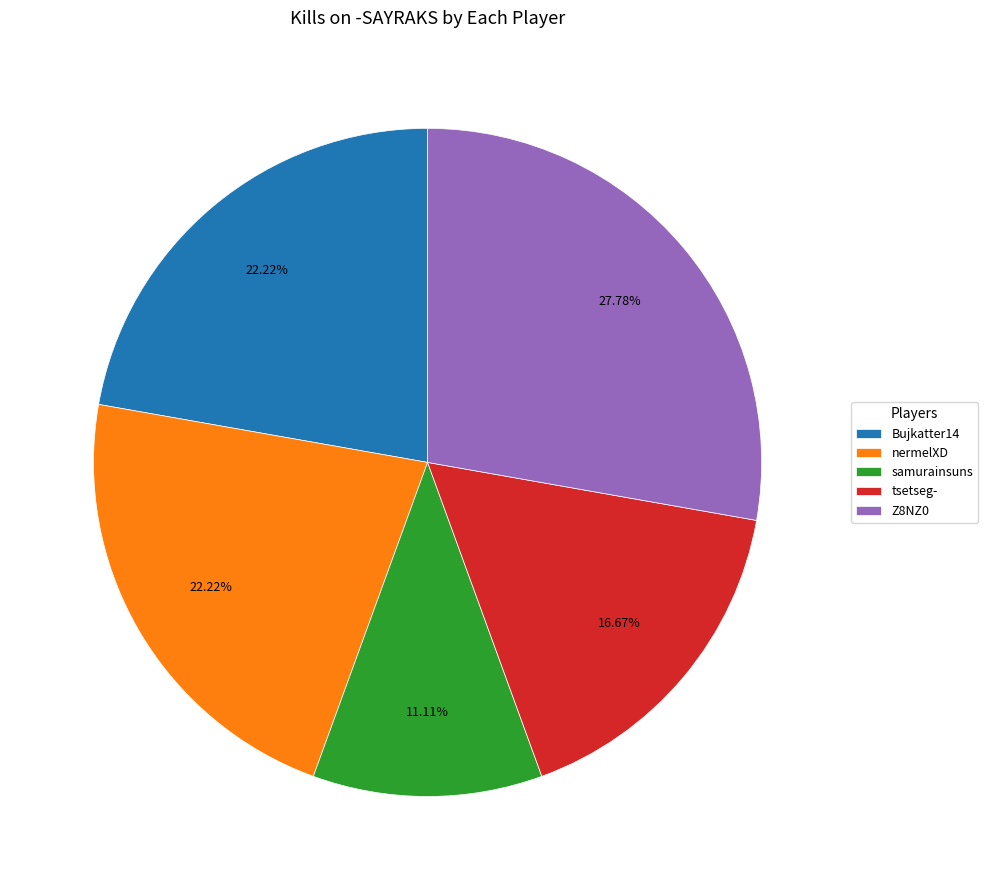

Do tsetseg- and Z8NZ0 together represent more than half of the pie?

No